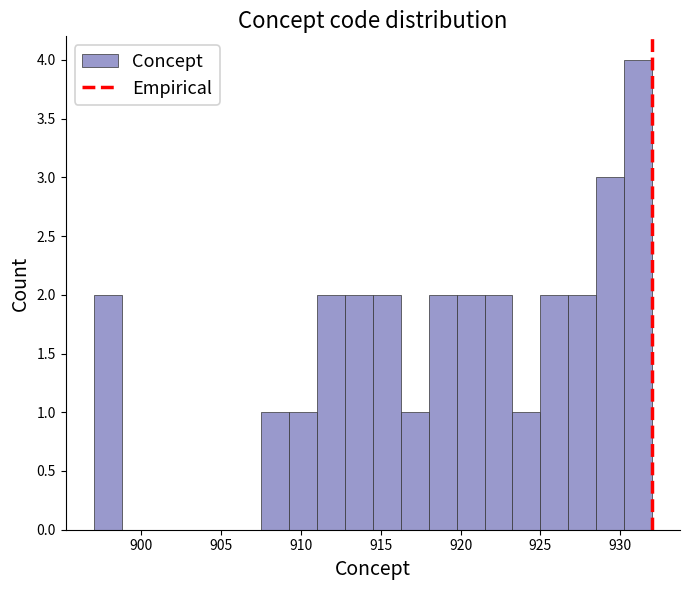

Around what value on the x-axis is the tallest bar? Give the approximate position of its centre, as read against the axis.

931.0